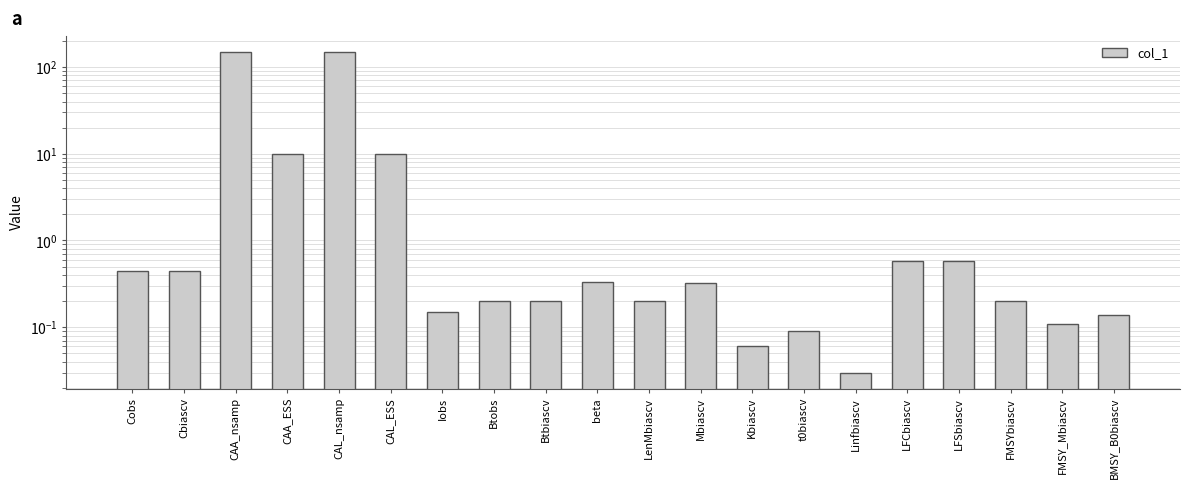

List the labels in order of value, smallest first.

Linfbiascv, Kbiascv, t0biascv, FMSY_Mbiascv, BMSY_B0biascv, Iobs, Btobs, Btbiascv, LenMbiascv, FMSYbiascv, Mbiascv, beta, Cobs, Cbiascv, LFCbiascv, LFSbiascv, CAA_ESS, CAL_ESS, CAA_nsamp, CAL_nsamp